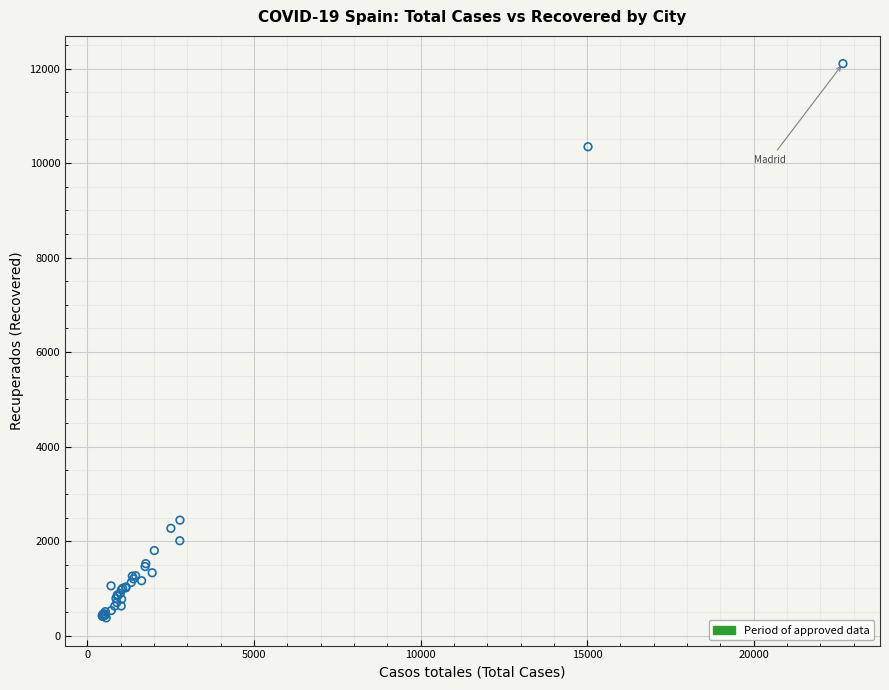

What Y value in the scatter plot is closest to 6241?

2446